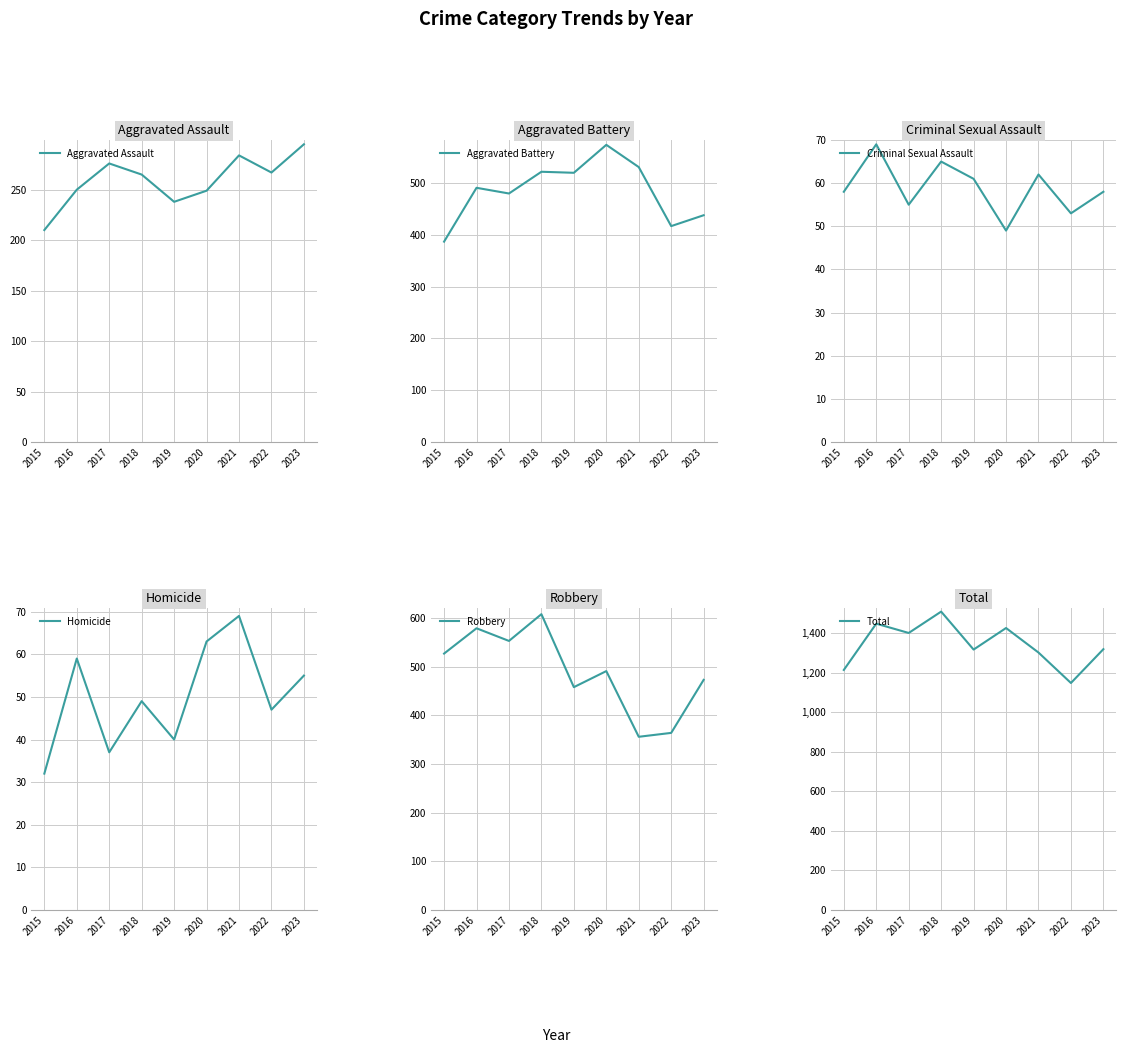

What value does the Homicide series have at 2020, to the nearest 10?

60